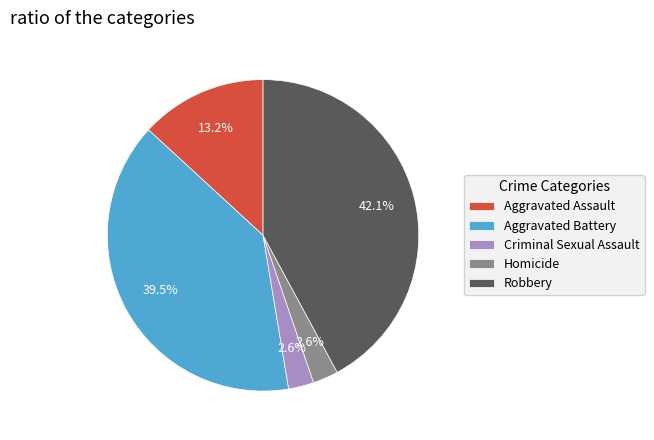

Approximately how many times larger is the value at Robbery compared to Aggravated Assault?

3.2